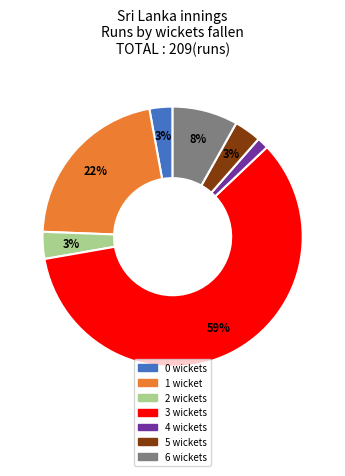

Is there a majority slice in this chart?

Yes